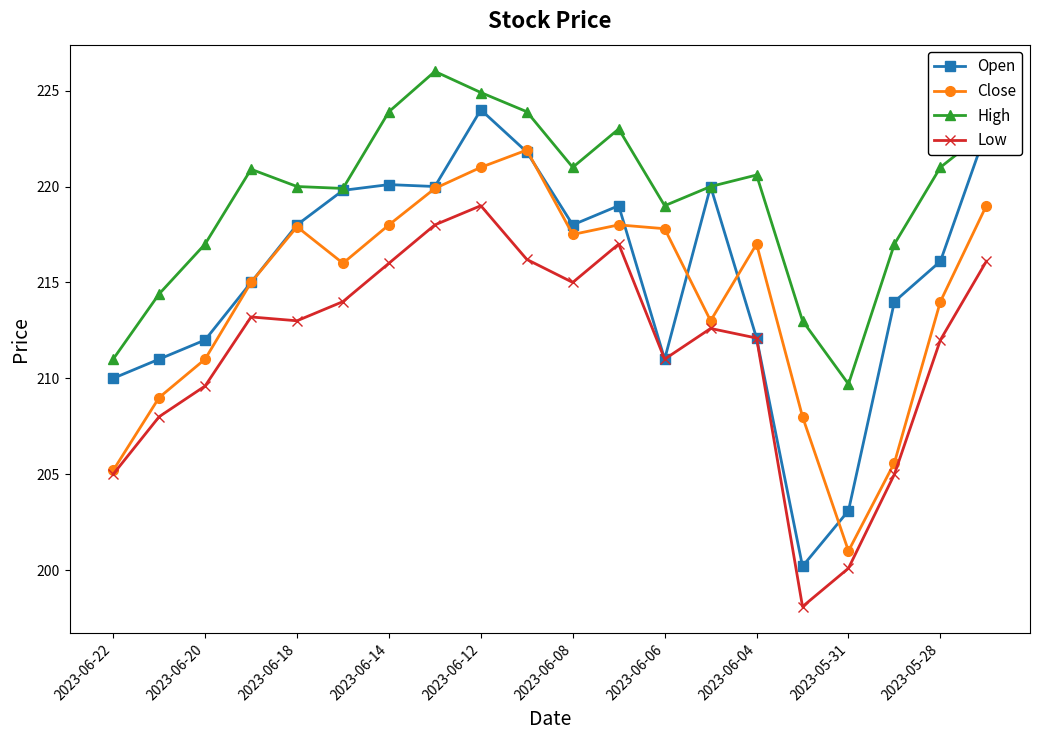

What is the value of the Close point at the 9th from the left?

221.0